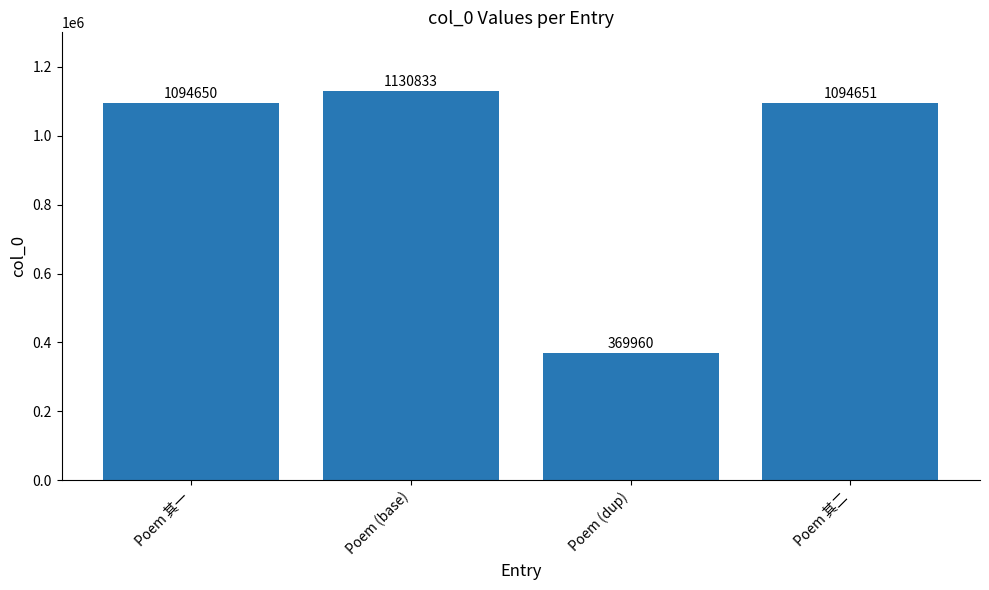

Does the chart contain stacked bars?

No